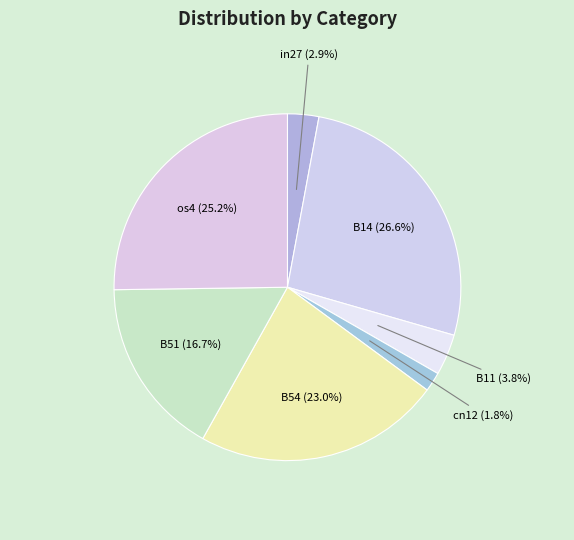

Rank the categories by value from lowest to highest.

cn12, in27, B11, B51, B54, os4, B14